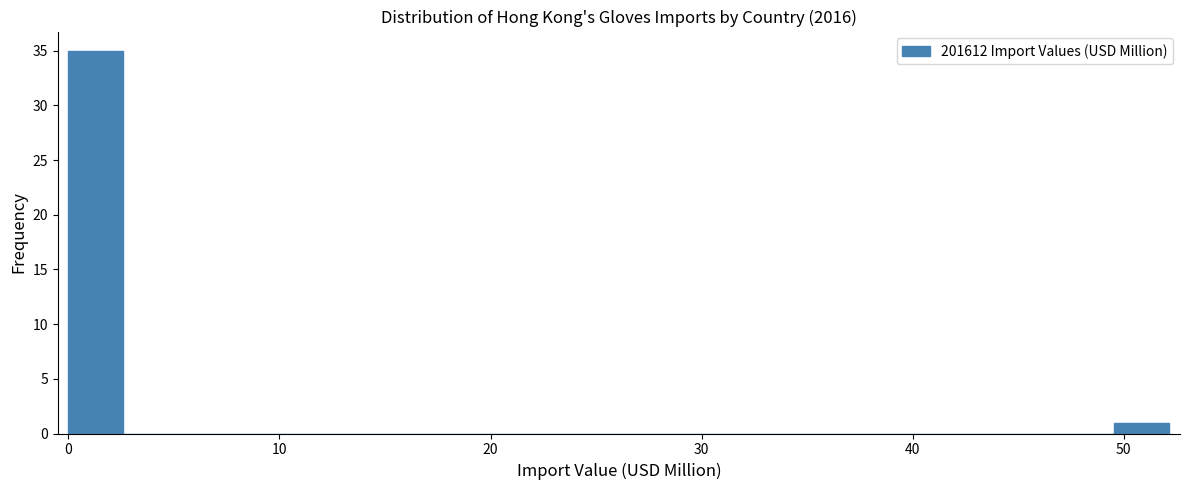

Around what value on the x-axis is the tallest bar? Give the approximate position of its centre, as read against the axis.

1